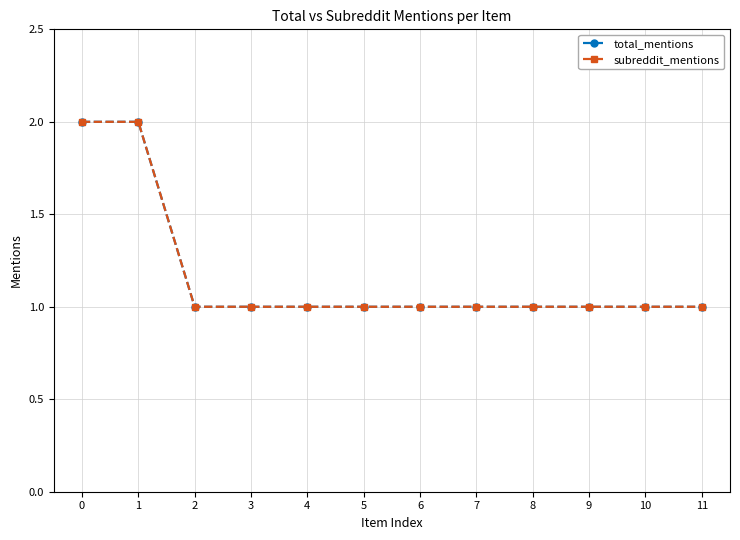

Reading right to left, what are all the values shown in this chart?

total_mentions: 1	1	1	1	1	1	1	1	1	1	2	2
subreddit_mentions: 1	1	1	1	1	1	1	1	1	1	2	2